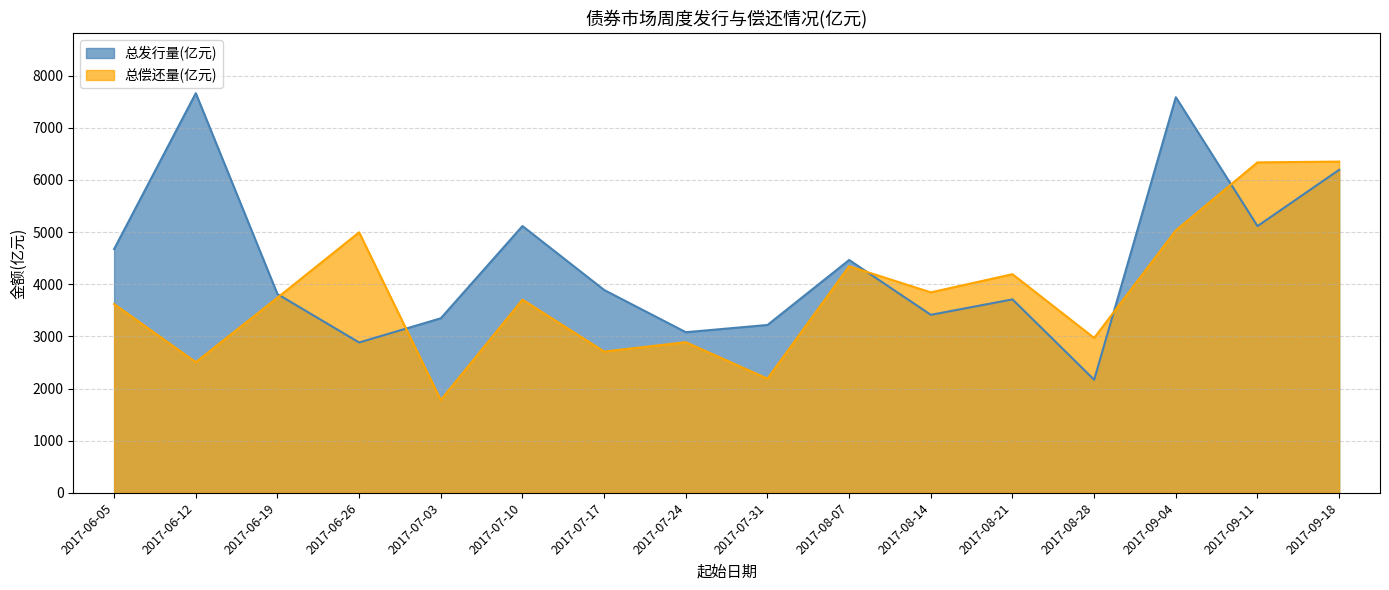

What value does the 总偿还量(亿元) series have at 2017-07-24?

2888.1